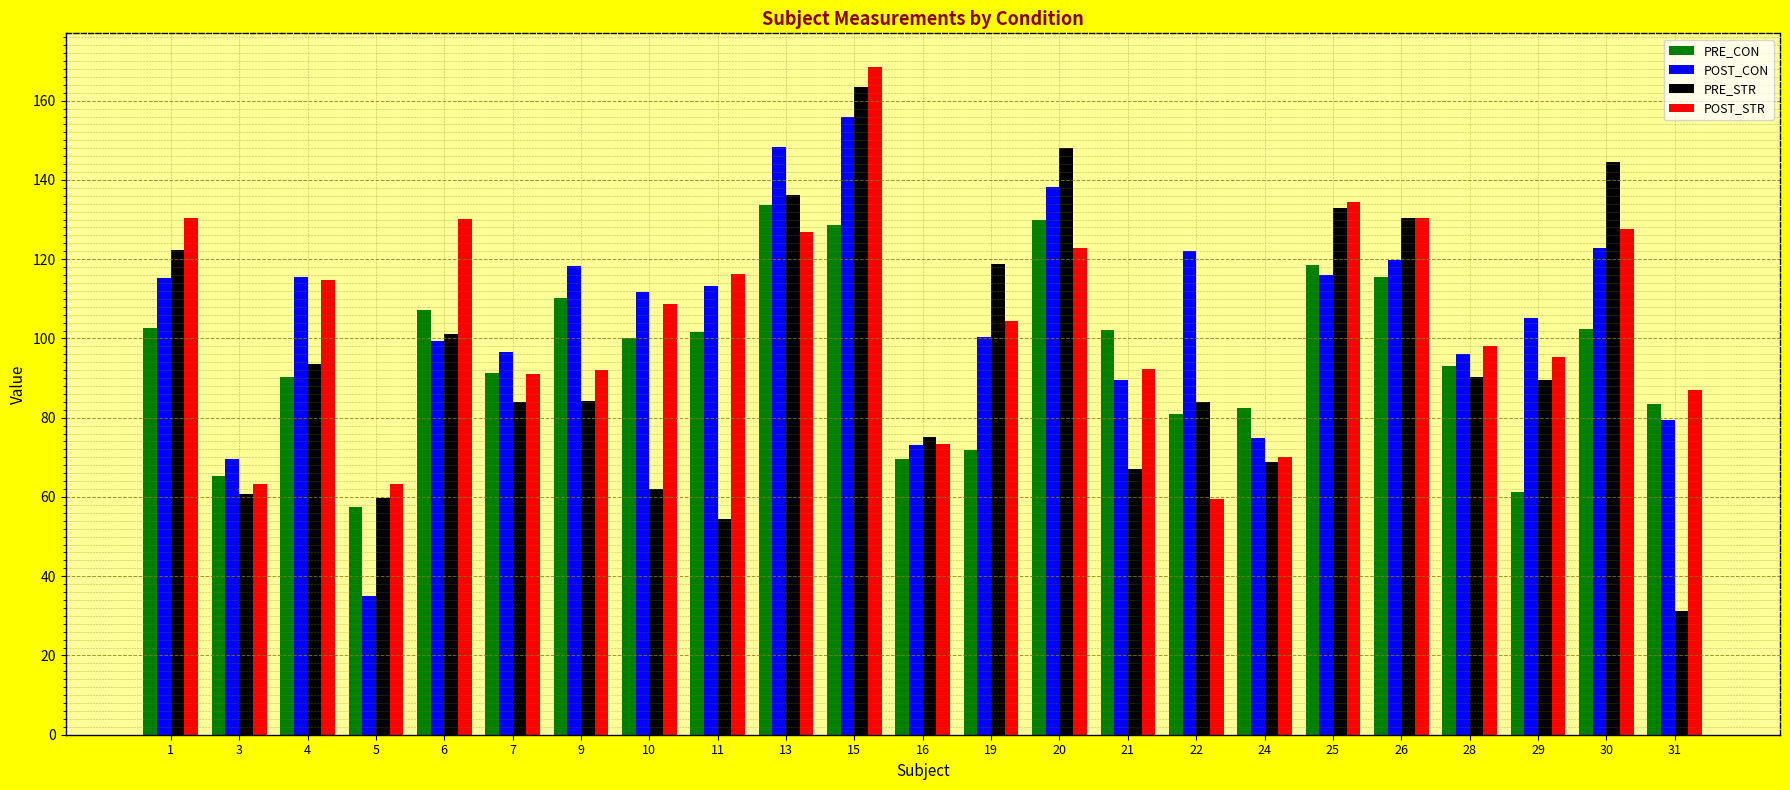

The value of PRE_STR at 24 is 31.4. True or false?

False